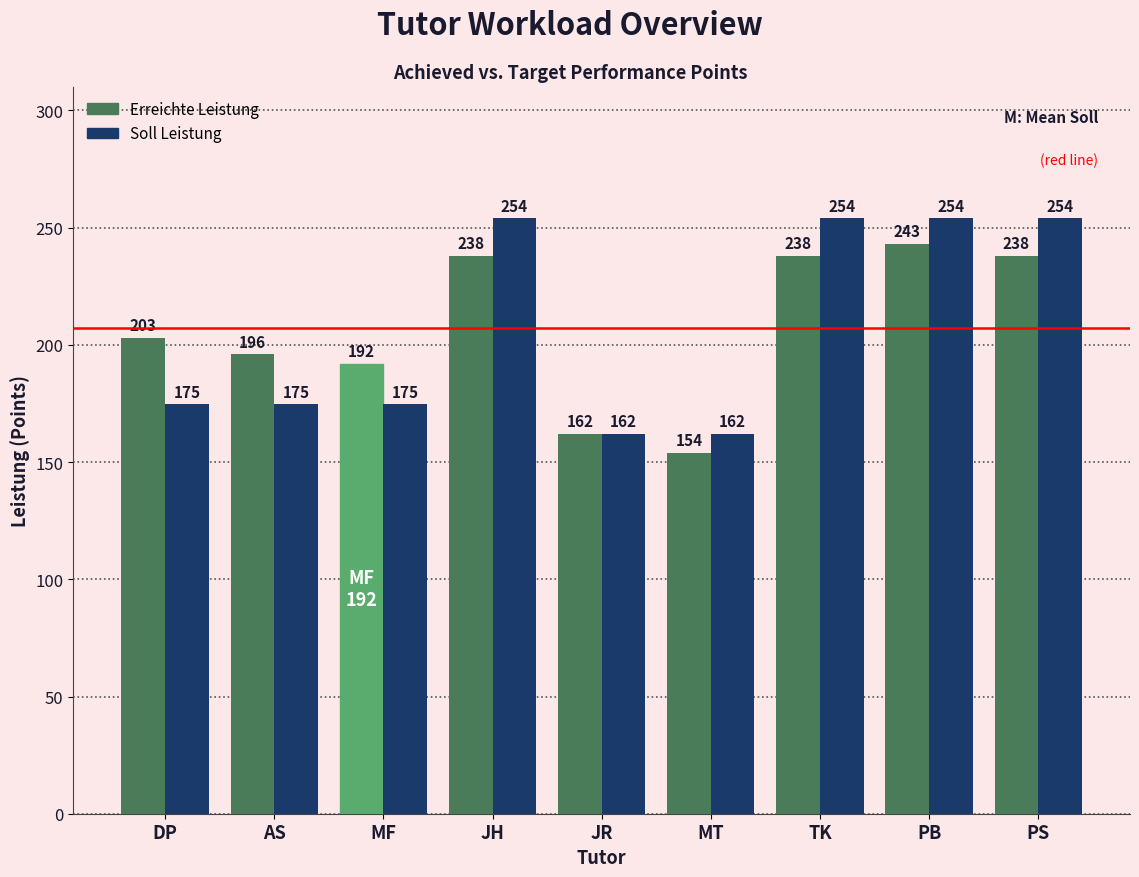

Are the bars grouped side by side (vs. stacked)?

Yes